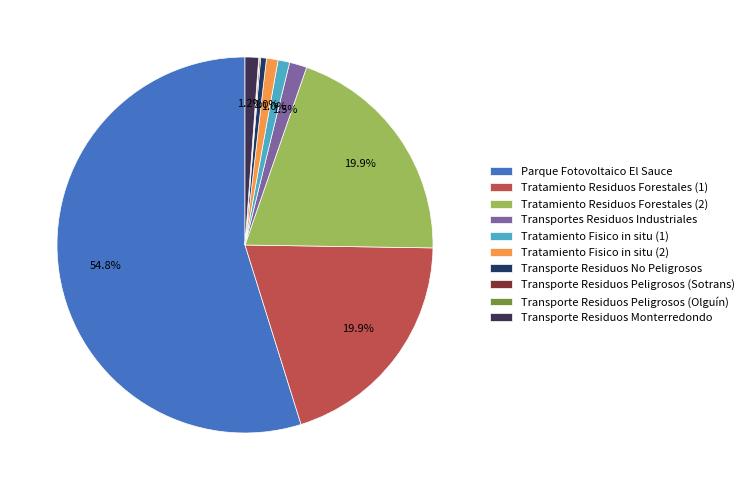

Is it true that Tratamiento Residuos Forestales (1) is 32% of the pie?

False